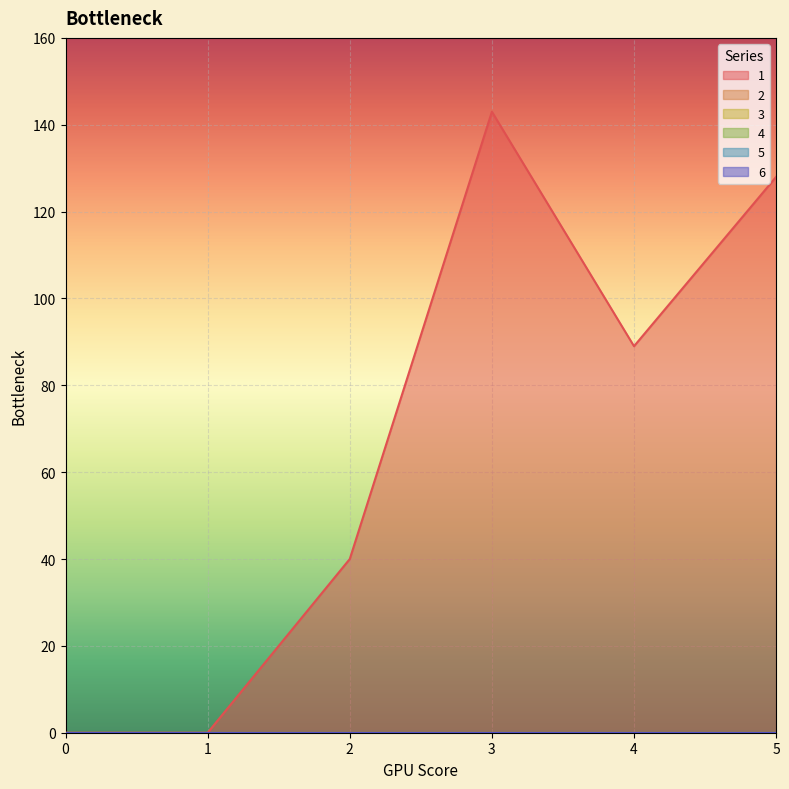

Reading left to right, list all the values displayed in this chart.

1: 0=0	1=0	2=40	3=143	4=89	5=128
2: 0=0	1=0	2=0	3=0	4=0	5=0
3: 0=0	1=0	2=0	3=0	4=0	5=0
4: 0=0	1=0	2=0	3=0	4=0	5=0
5: 0=0	1=0	2=0	3=0	4=0	5=0
6: 0=0	1=0	2=0	3=0	4=0	5=0